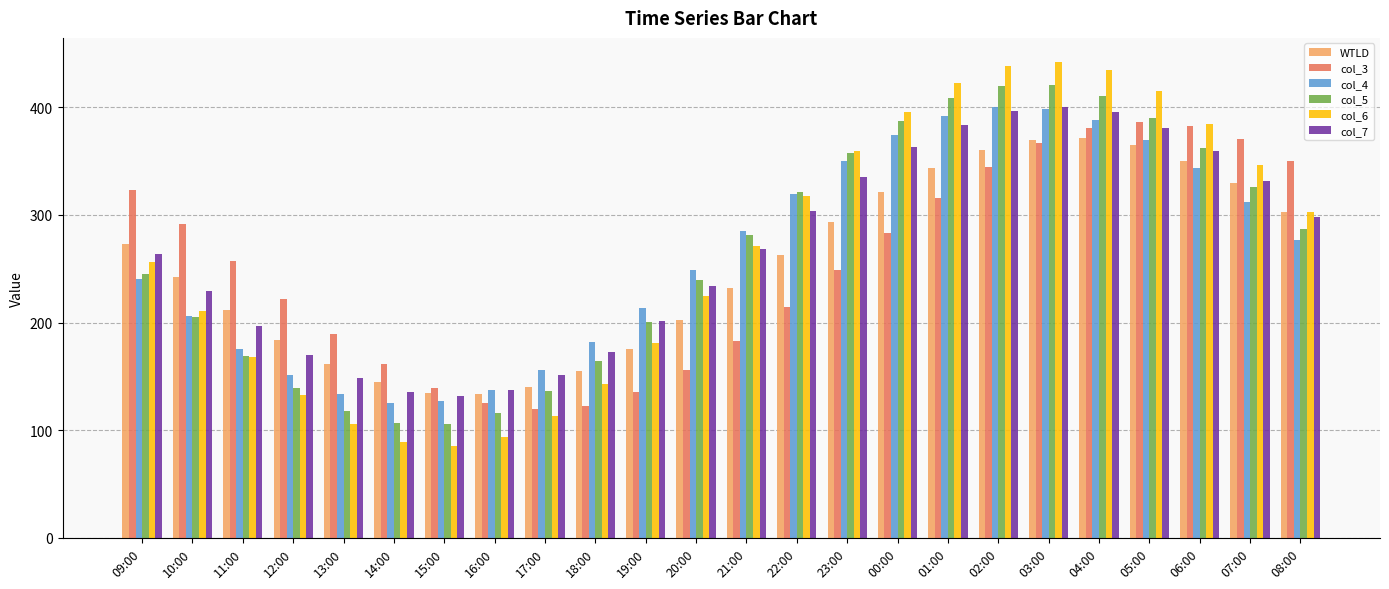

What is the sum of the col_4 values at 12:00 and 17:00?

307.1